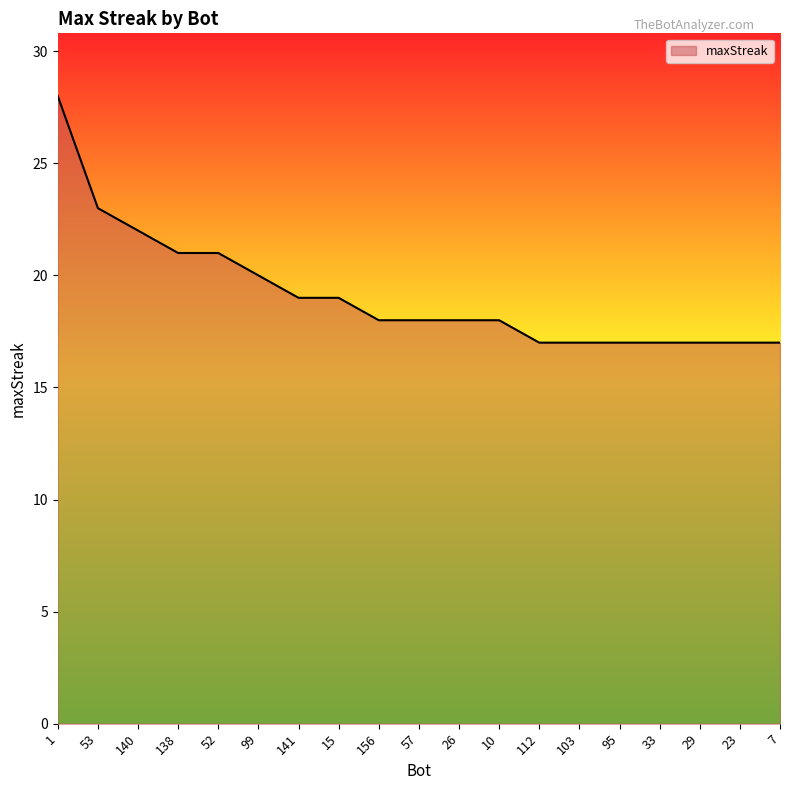

How many series are shown in this chart?

1